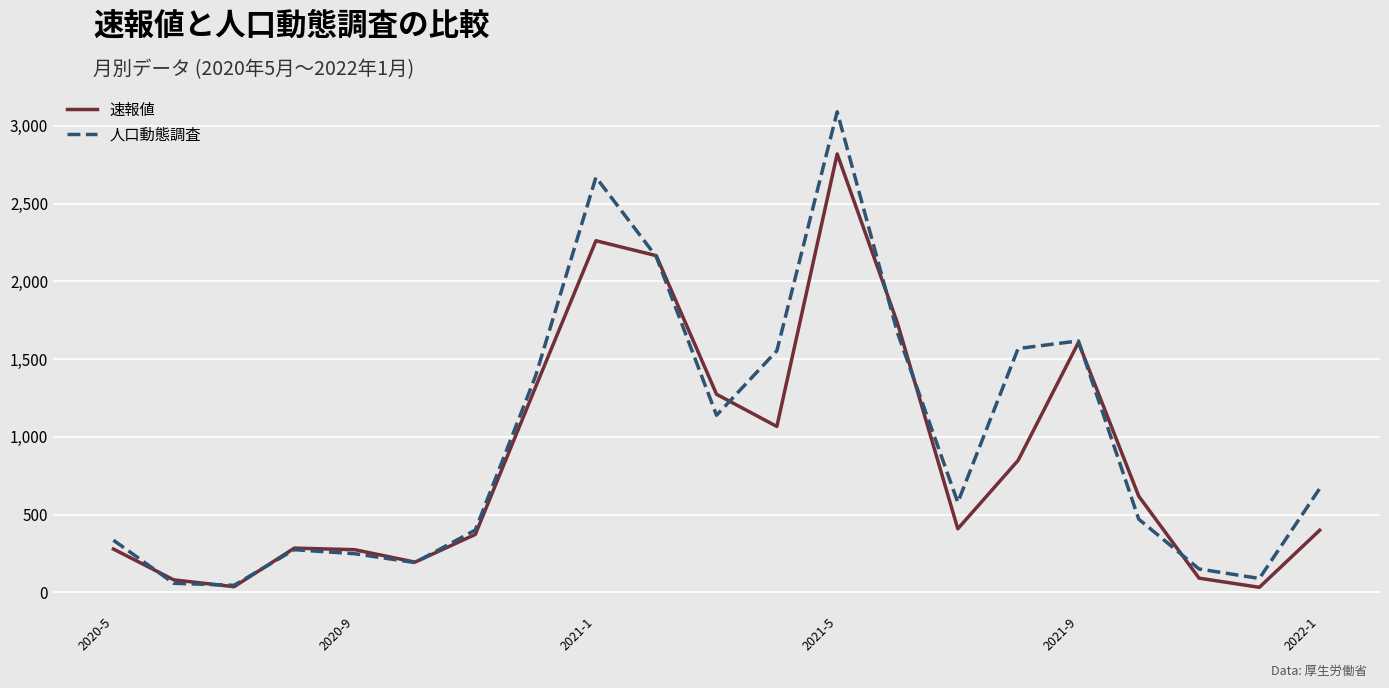

Which series has the largest total across all categories?

人口動態調査